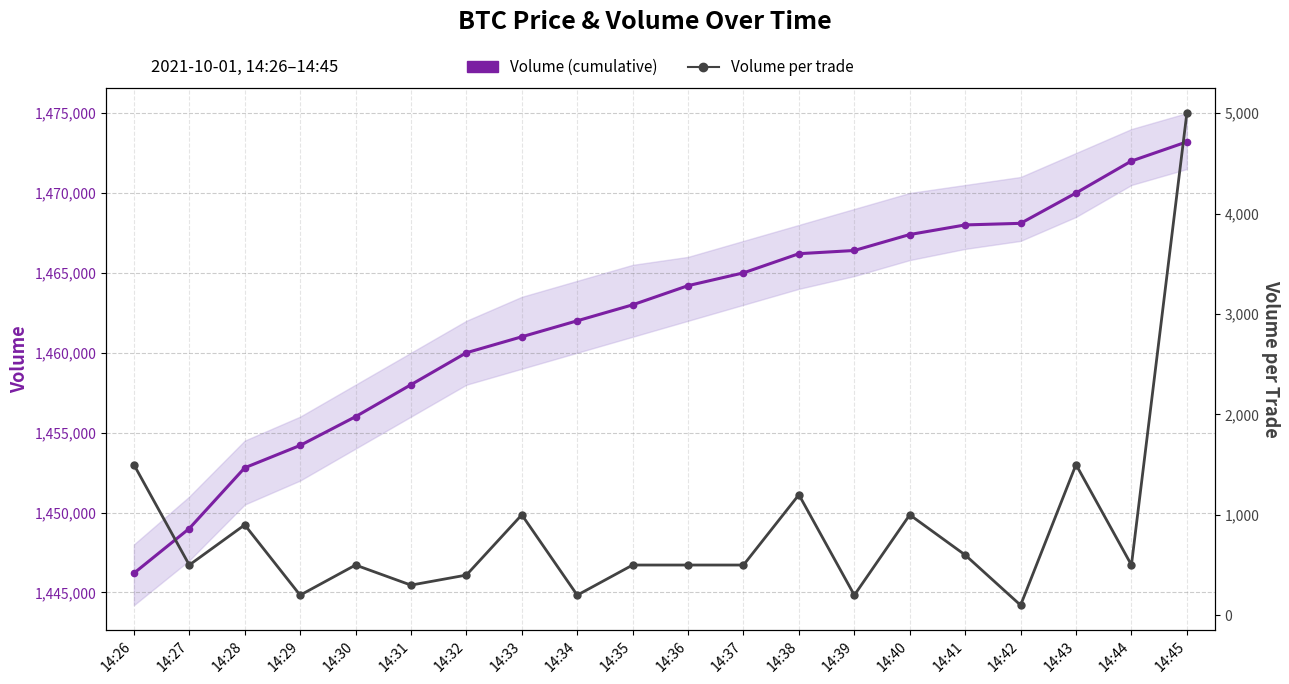

Which series has the largest range (max minus min)?

Volume (cumulative)